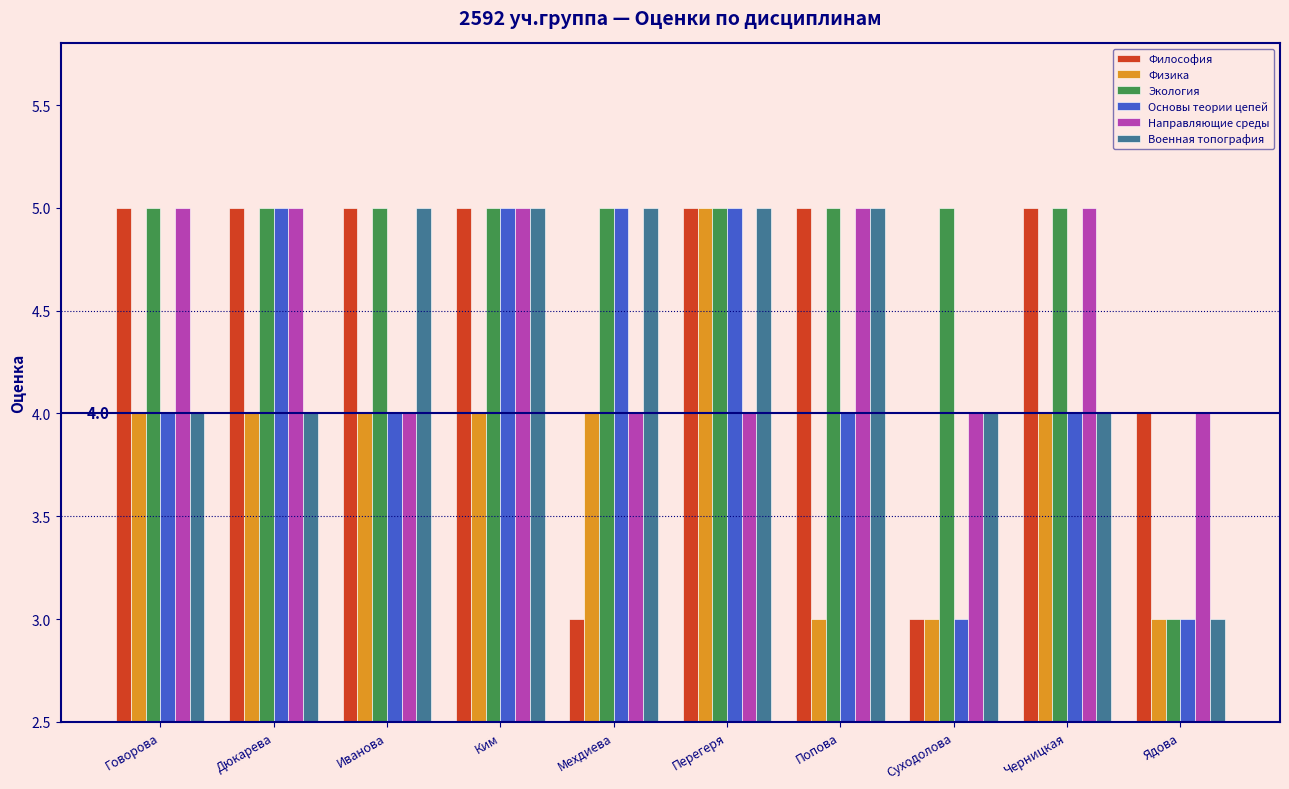

How many data points in Направляющие среды are less than 5?

5